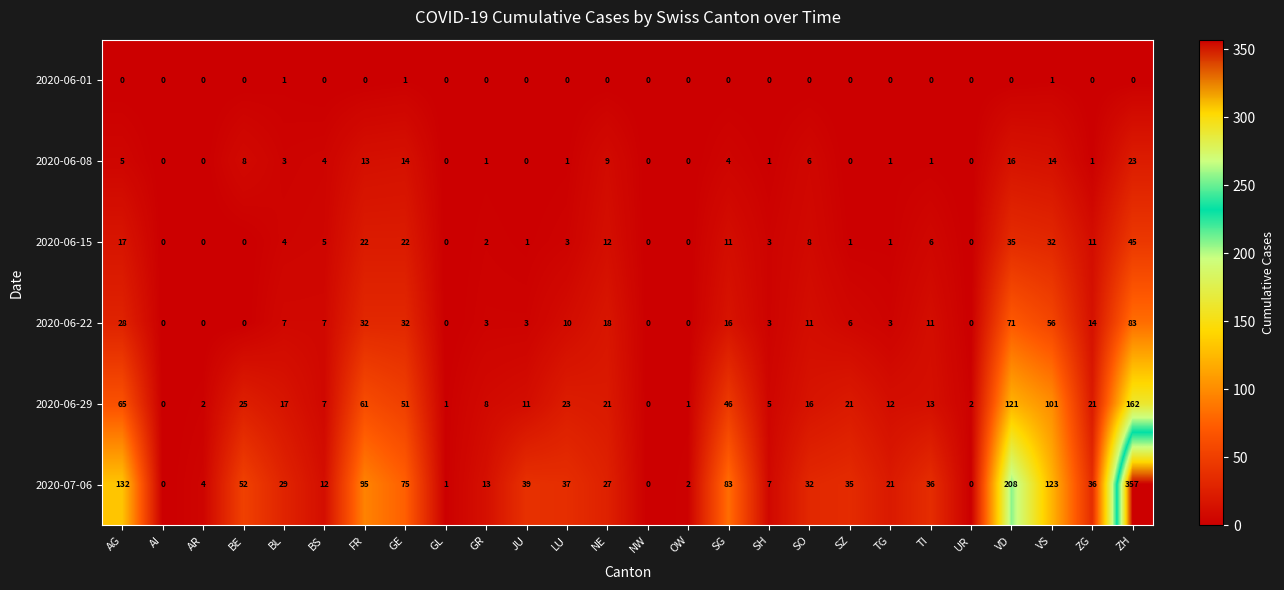

What is the difference between the 2020-06-08 values at BS and VD?

12